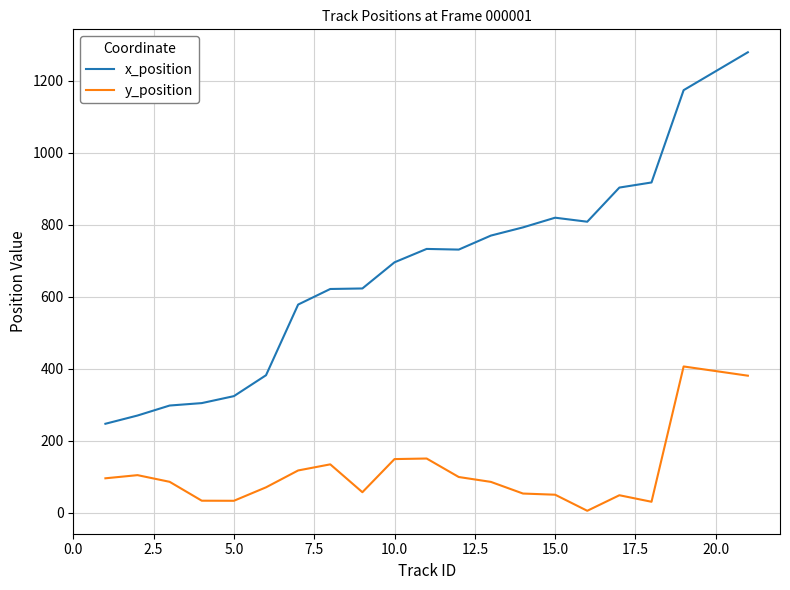

List the series in order of their overall mean, highest first.

x_position, y_position